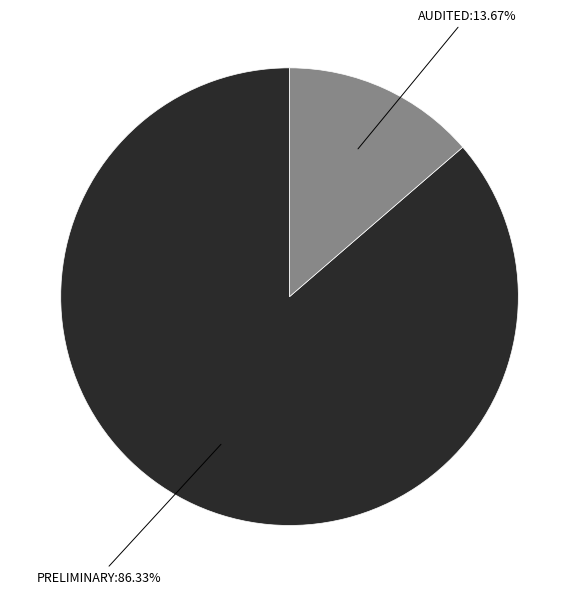

Rank the categories by value from highest to lowest.

PRELIMINARY, AUDITED